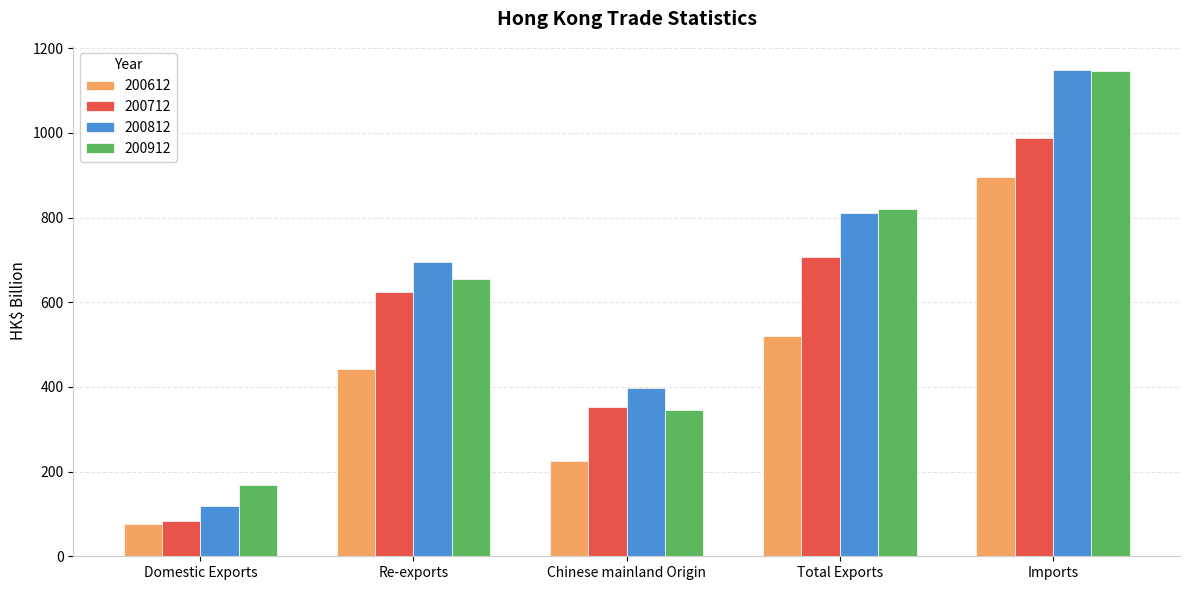

At which category is the sum across all series the highest?

Imports